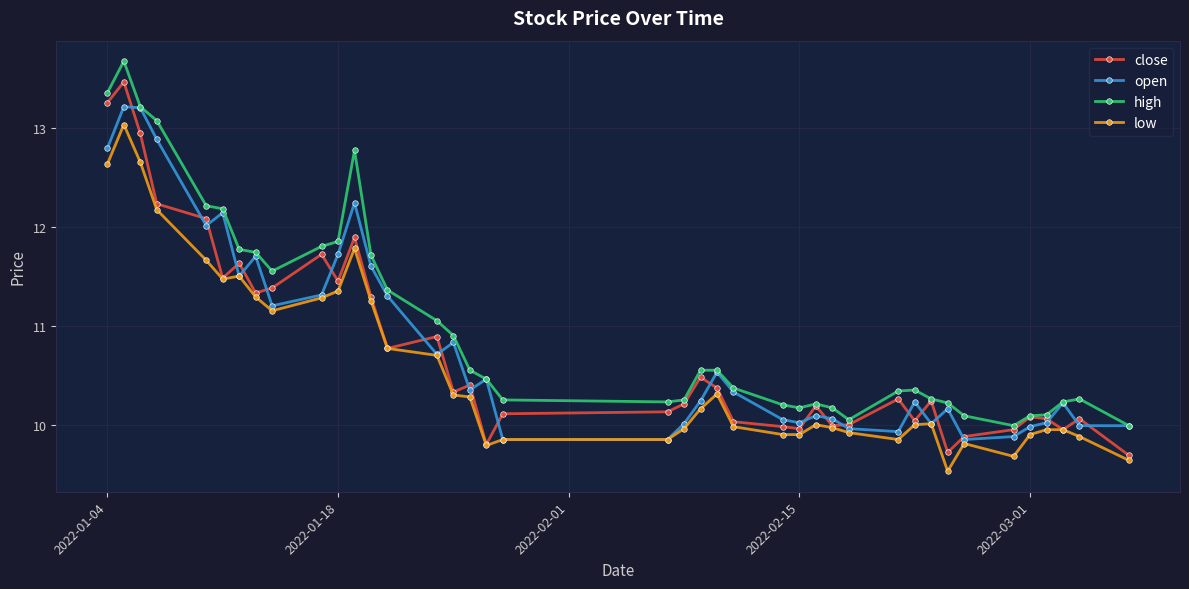

How many lines are shown in the chart?

4